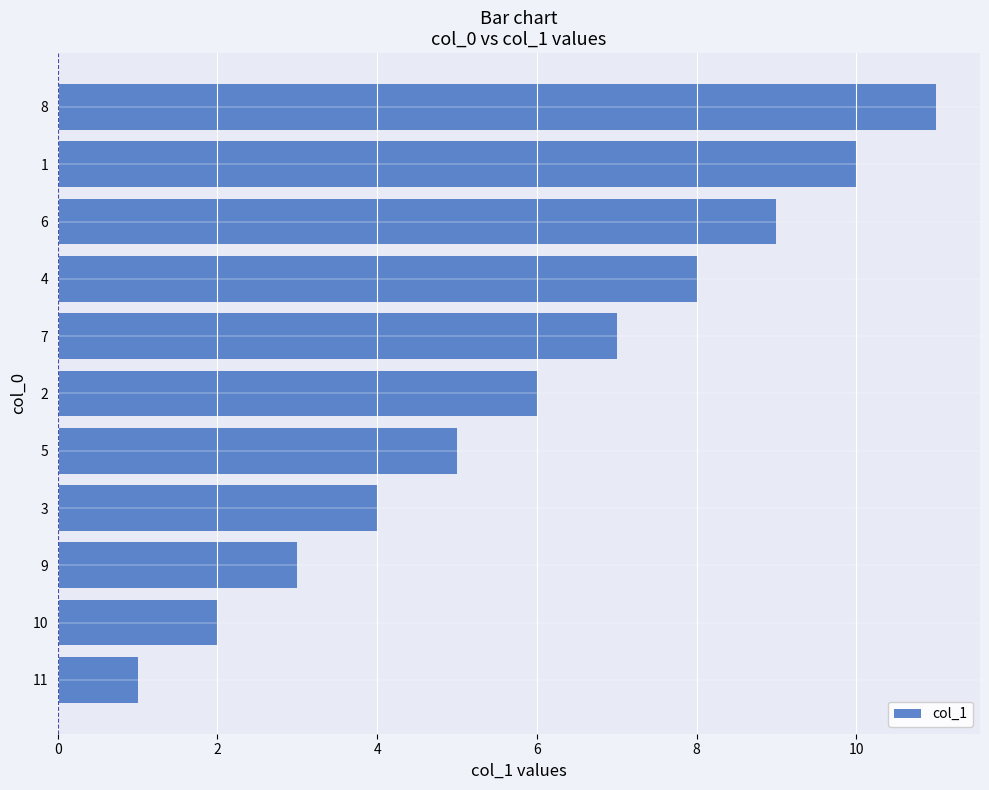

What is the change in value from 10 to 8?

+9